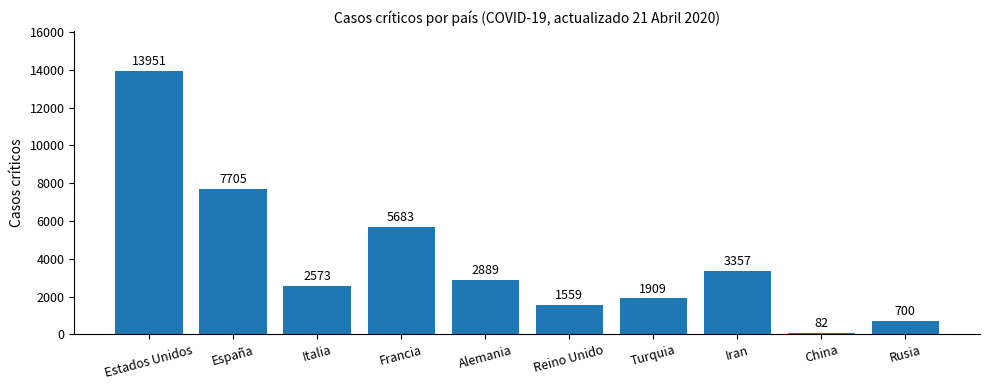

What is the value of the 9th bar from the left?

82